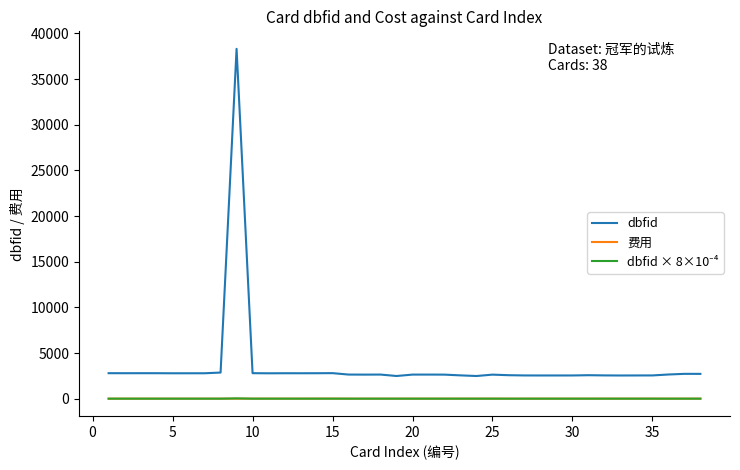

Which series has the largest range (max minus min)?

dbfid